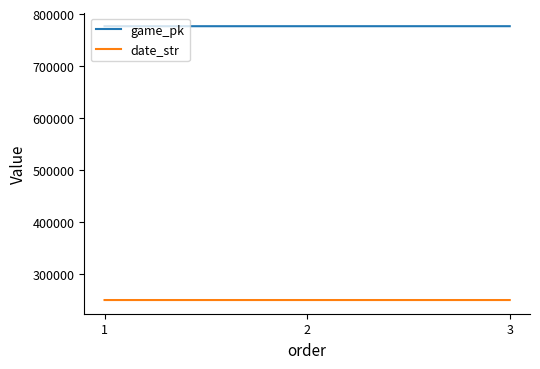

How many lines are shown in the chart?

2